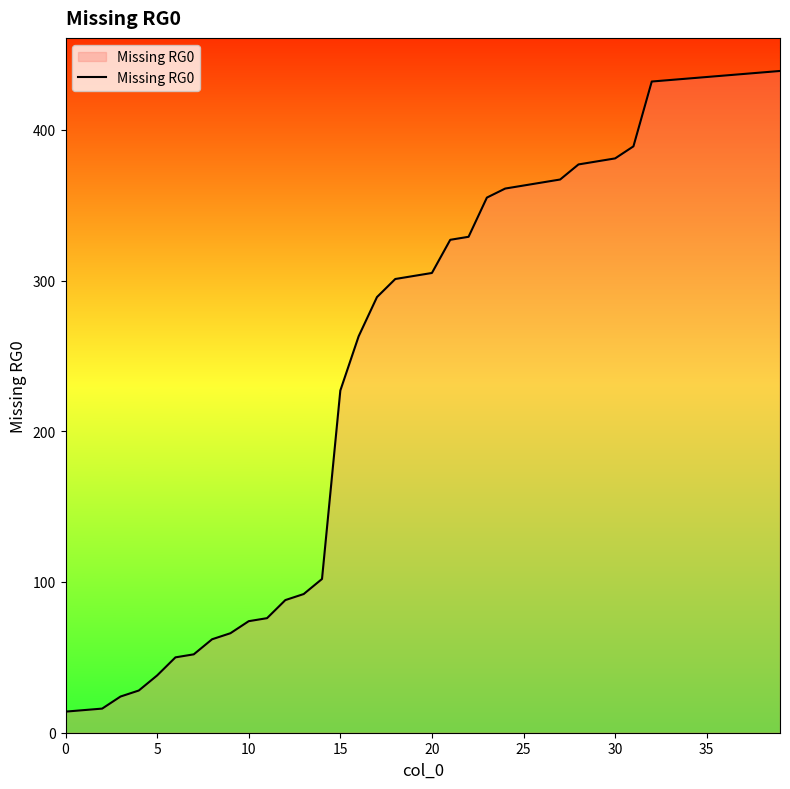

What is the maximum value shown in the chart?

439